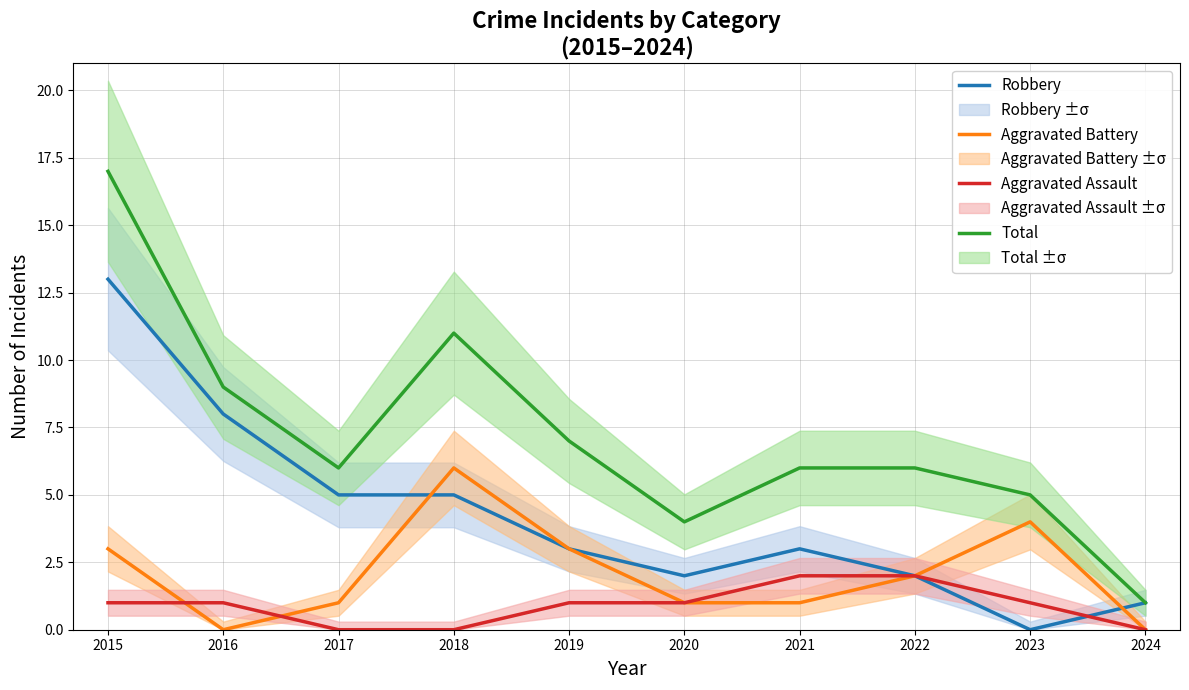

How many lines are shown in the chart?

4